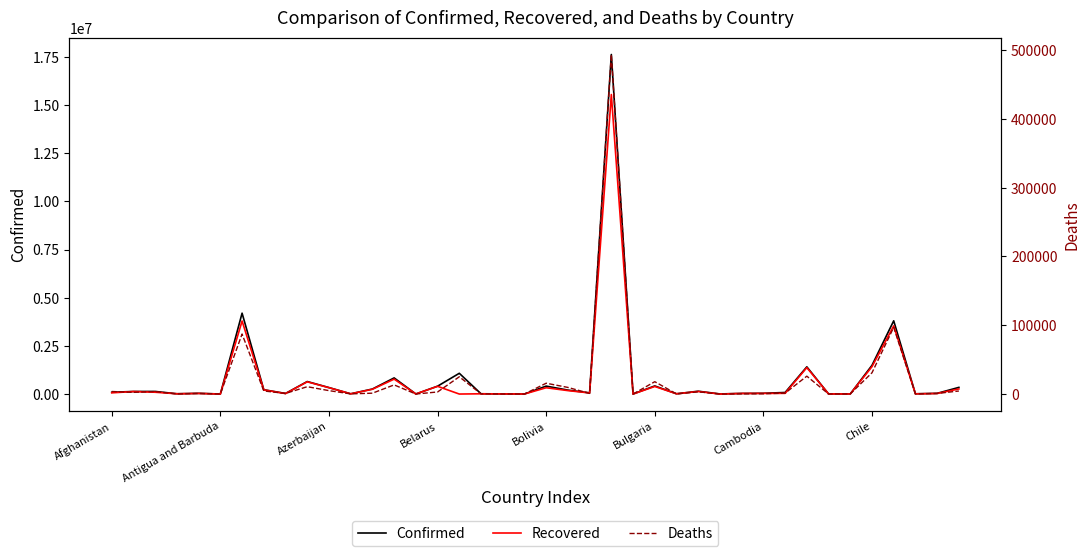

What is the value of the Deaths point at the 2nd from the left?

2454